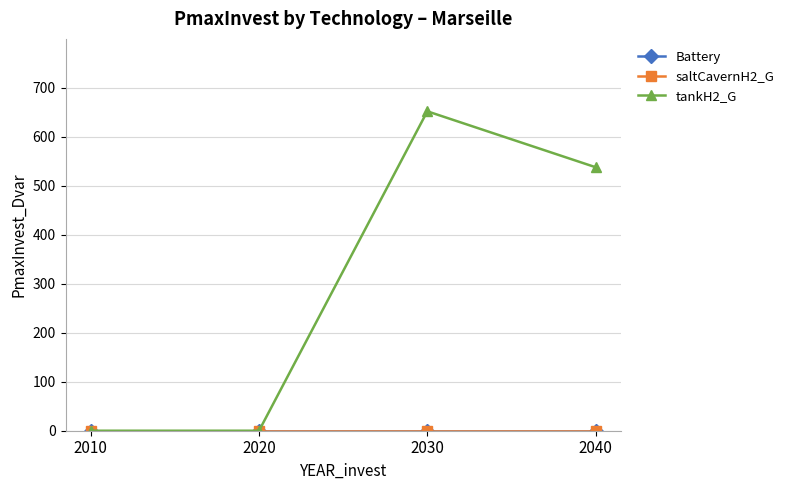

True or false: Battery and saltCavernH2_G intersect in this chart.

False